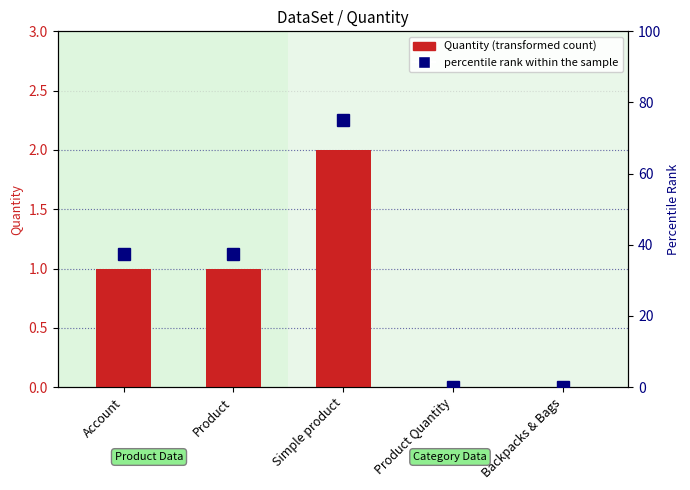

The percentile rank within the sample series shows 20.1 at Simple product. True or false?

False